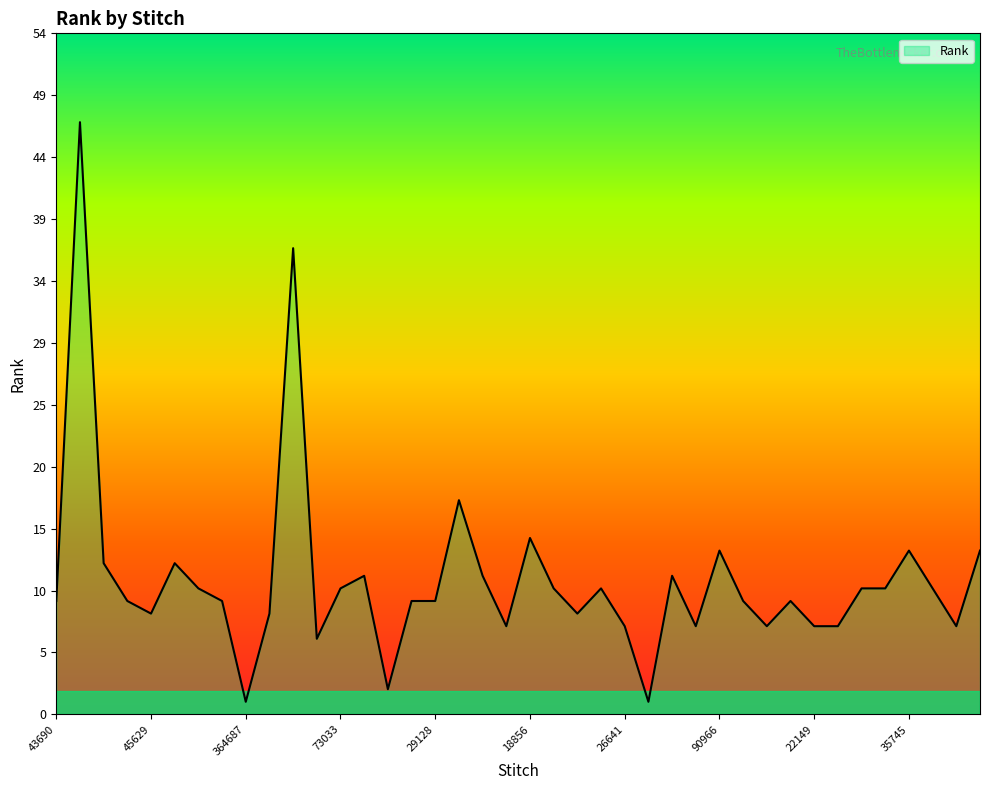

What is the greatest value displayed?

47